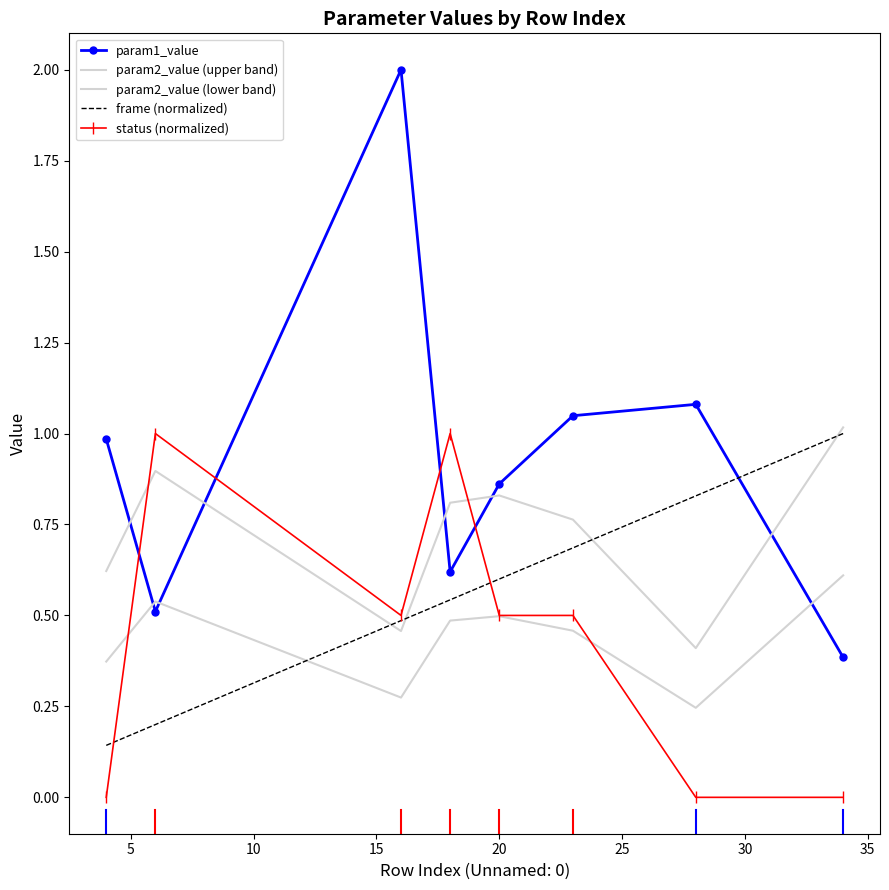

What are all the series names shown in the legend?

param1_value, param2_value (upper band), param2_value (lower band), frame (normalized), status (normalized)